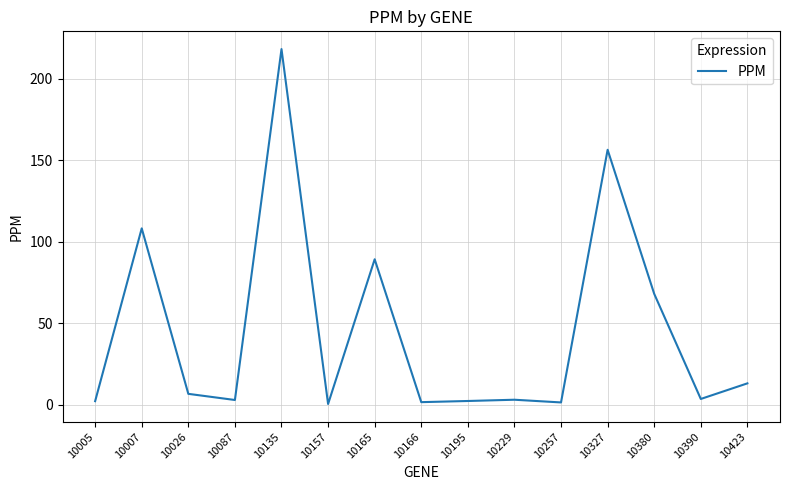

Which category has the highest value across all series?

10135